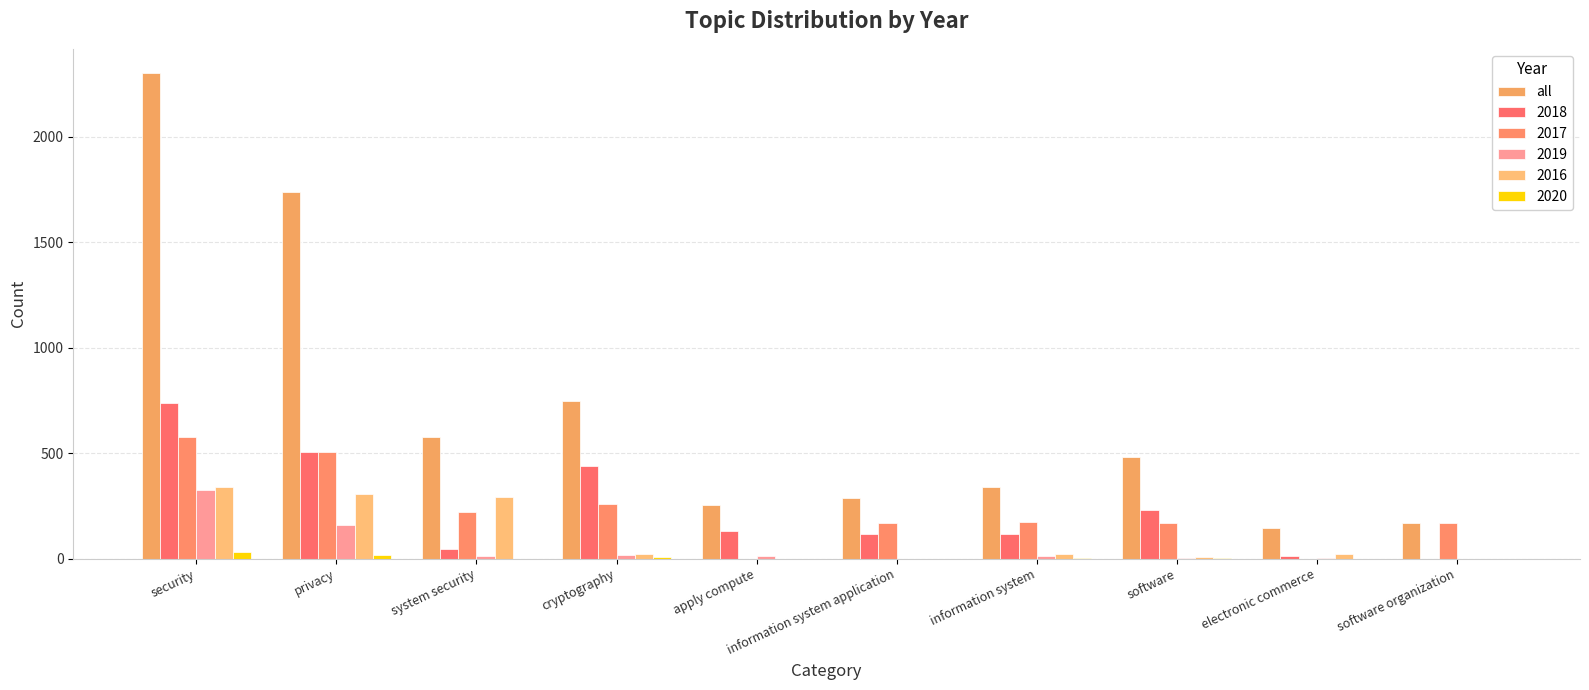

Count the number of categories in the chart.

10